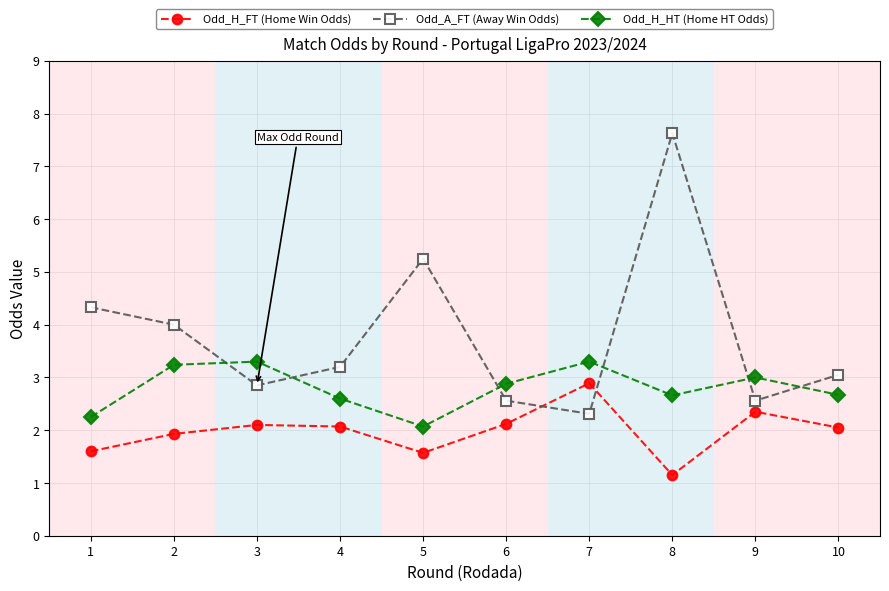

List the series in order of their peak value, lowest first.

Odd_H_FT (Home Win Odds), Odd_H_HT (Home HT Odds), Odd_A_FT (Away Win Odds)